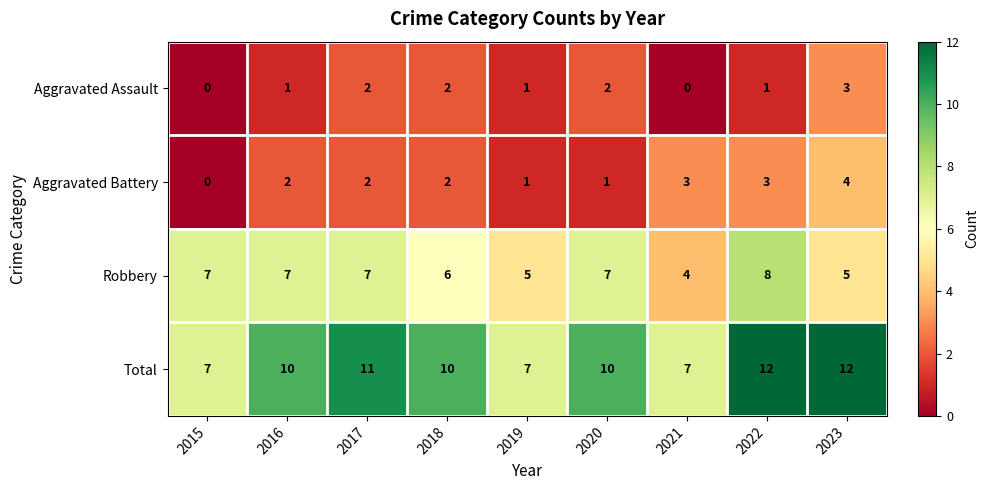

The Robbery series shows 6 at 2018. True or false?

True